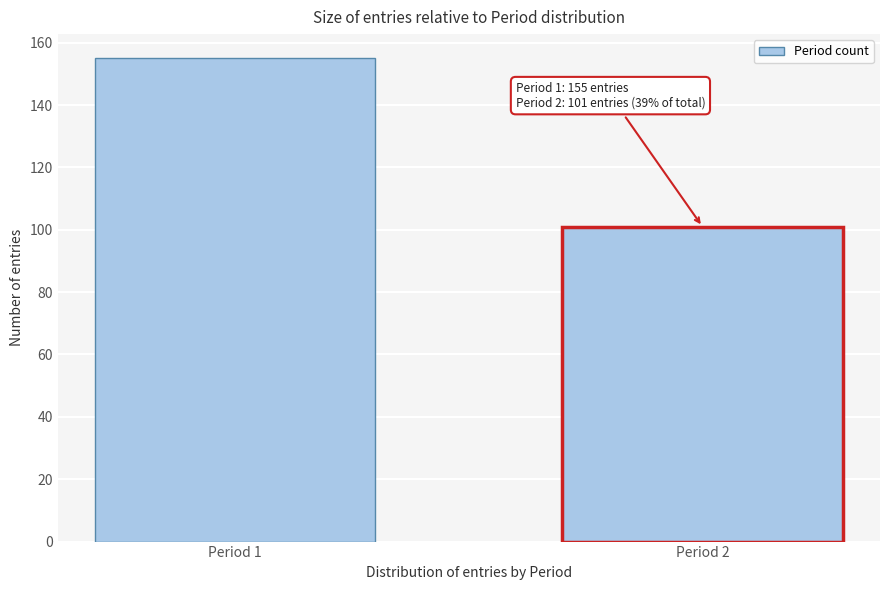

Reading left to right, list all the values displayed in this chart.

155	101